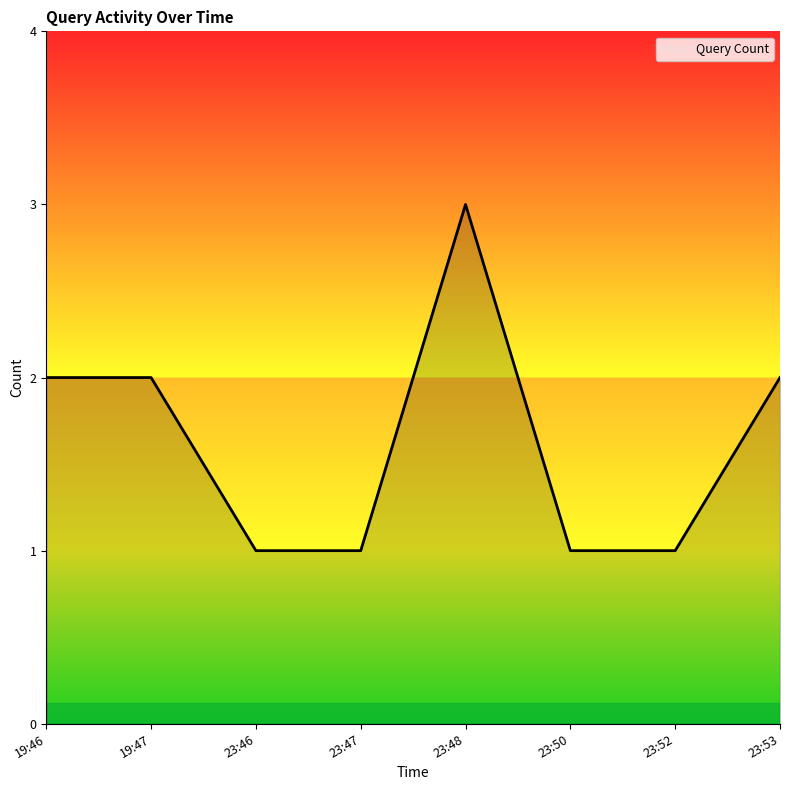

What position from the right is 23:52?

2